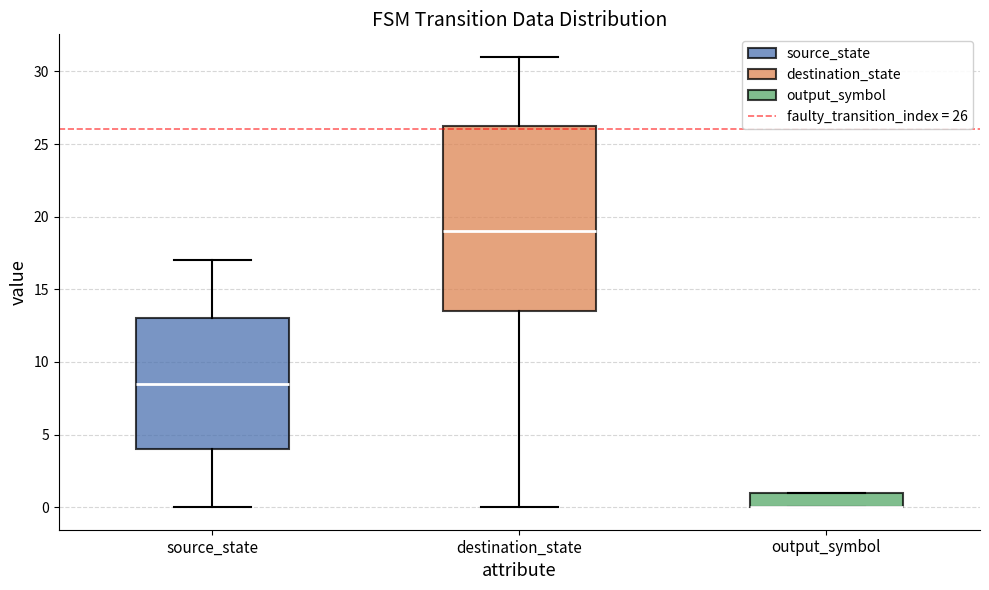

Comparing the boxes themselves (not the whiskers), which one is the tallest?

destination_state